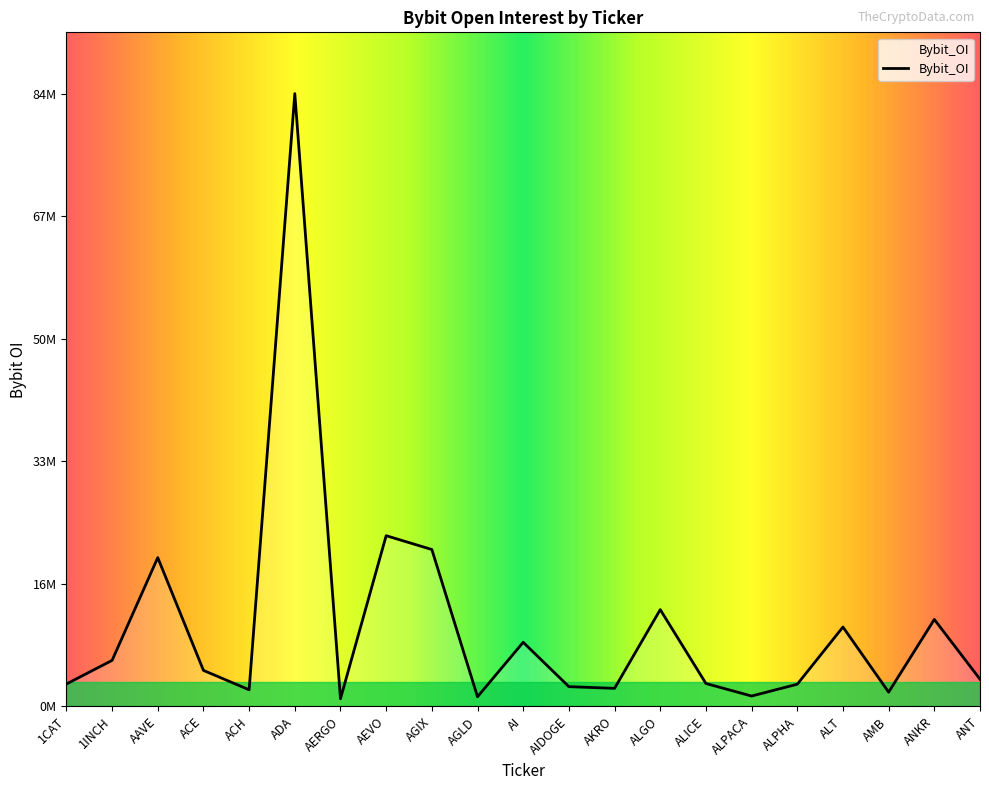

What position from the left is AGIX?

9